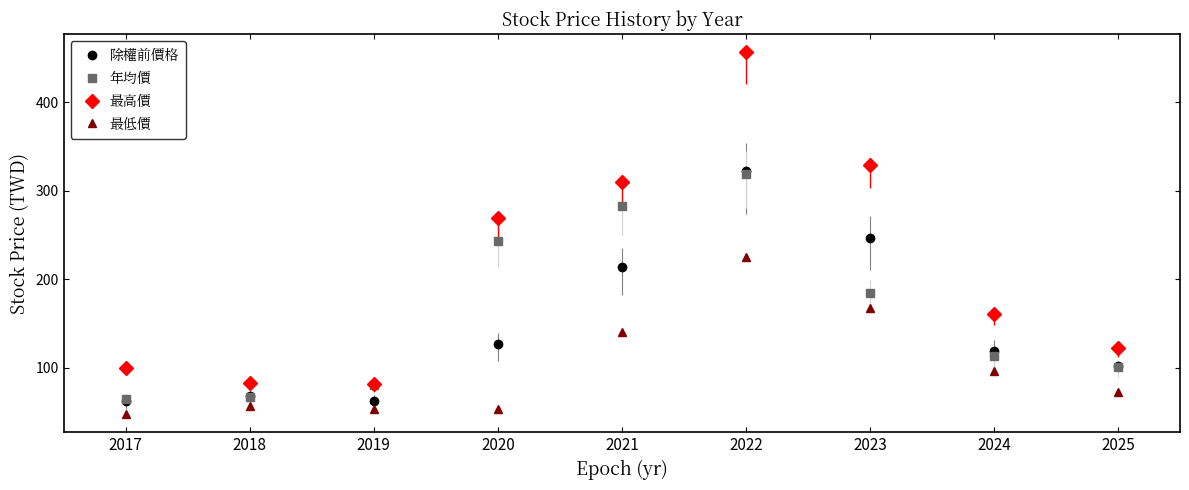

Which category has the highest value in the 年均價 series?

2022